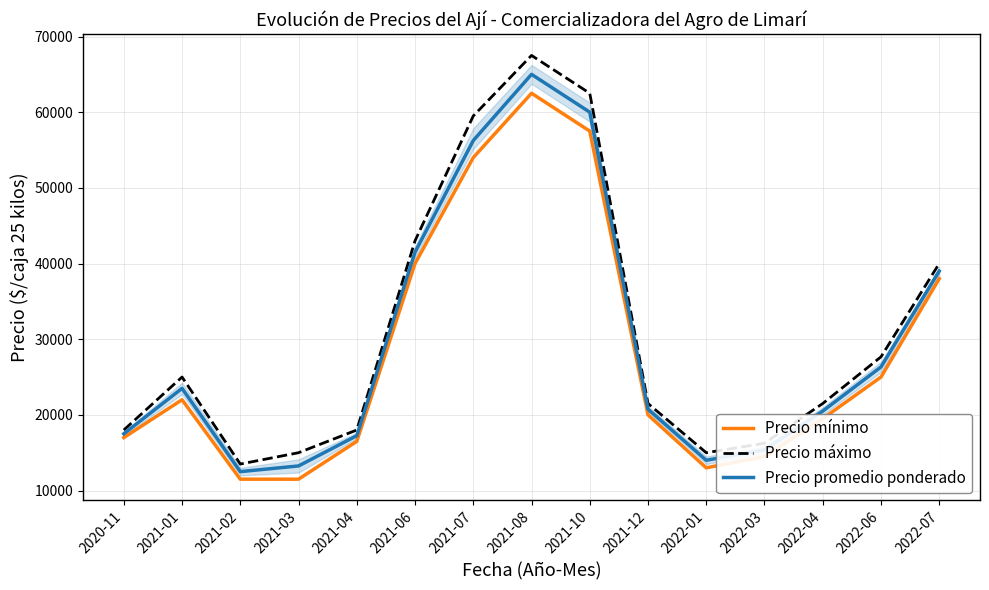

Which series has the widest spread of values?

Precio máximo